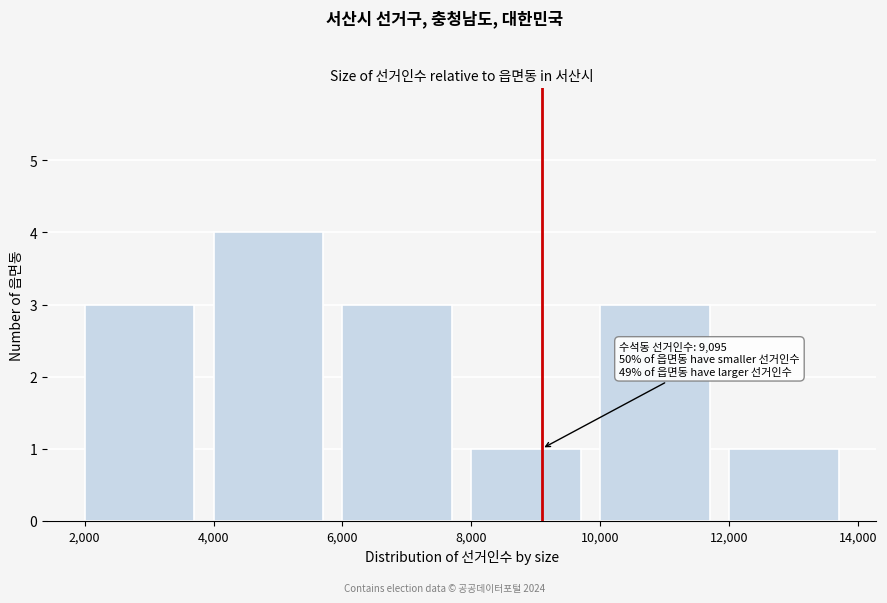

Over which range of the x-axis is the bar tallest?

4,000 to 6,000